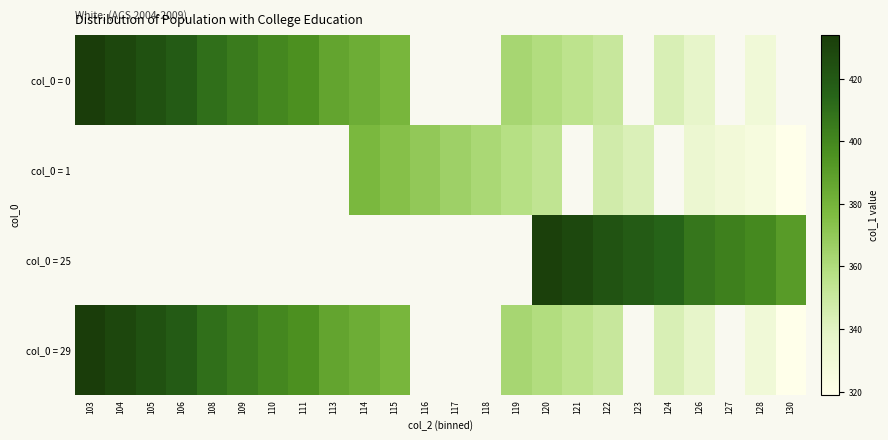

The col_0 = 29 series shows 379.0 at 115. True or false?

True